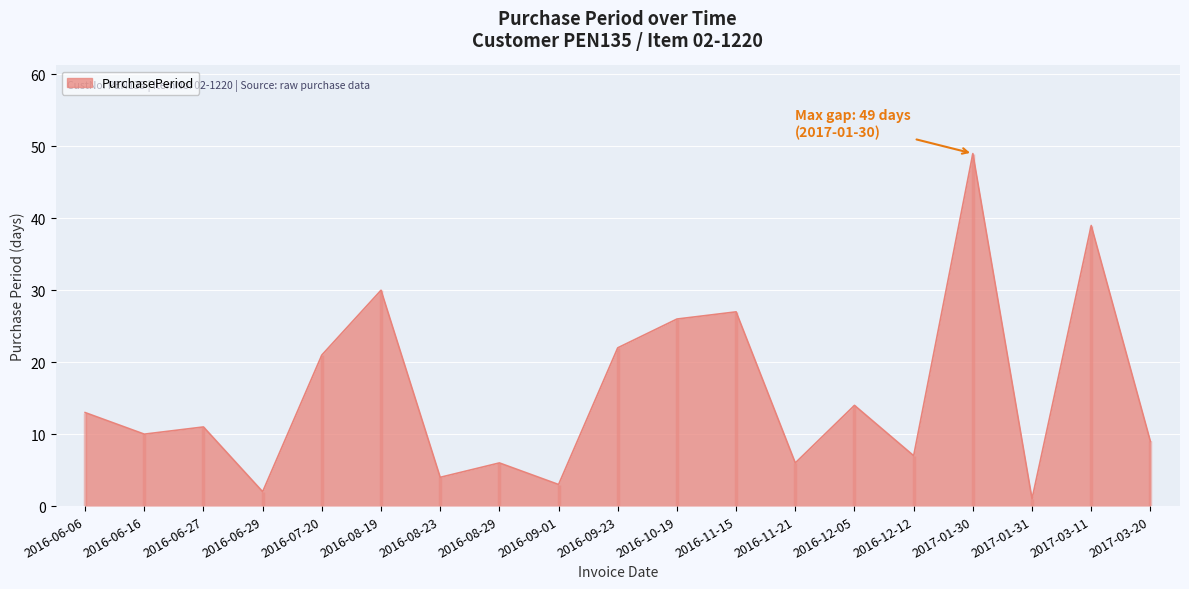

List the labels in order of value, smallest first.

2017-01-31, 2016-06-29, 2016-09-01, 2016-08-23, 2016-08-29, 2016-11-21, 2016-12-12, 2017-03-20, 2016-06-16, 2016-06-27, 2016-06-06, 2016-12-05, 2016-07-20, 2016-09-23, 2016-10-19, 2016-11-15, 2016-08-19, 2017-03-11, 2017-01-30